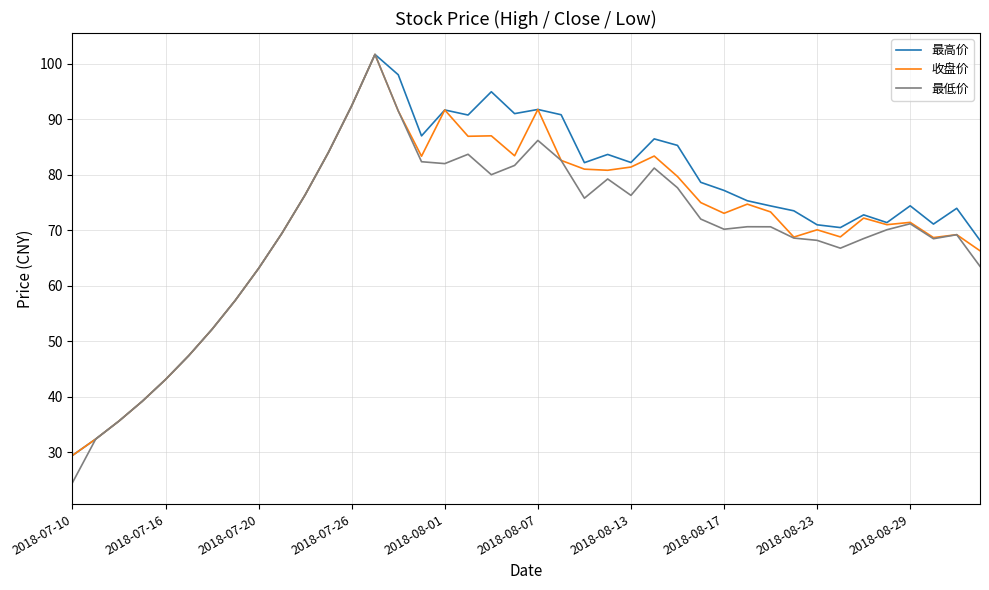

Which series has the widest spread of values?

最低价